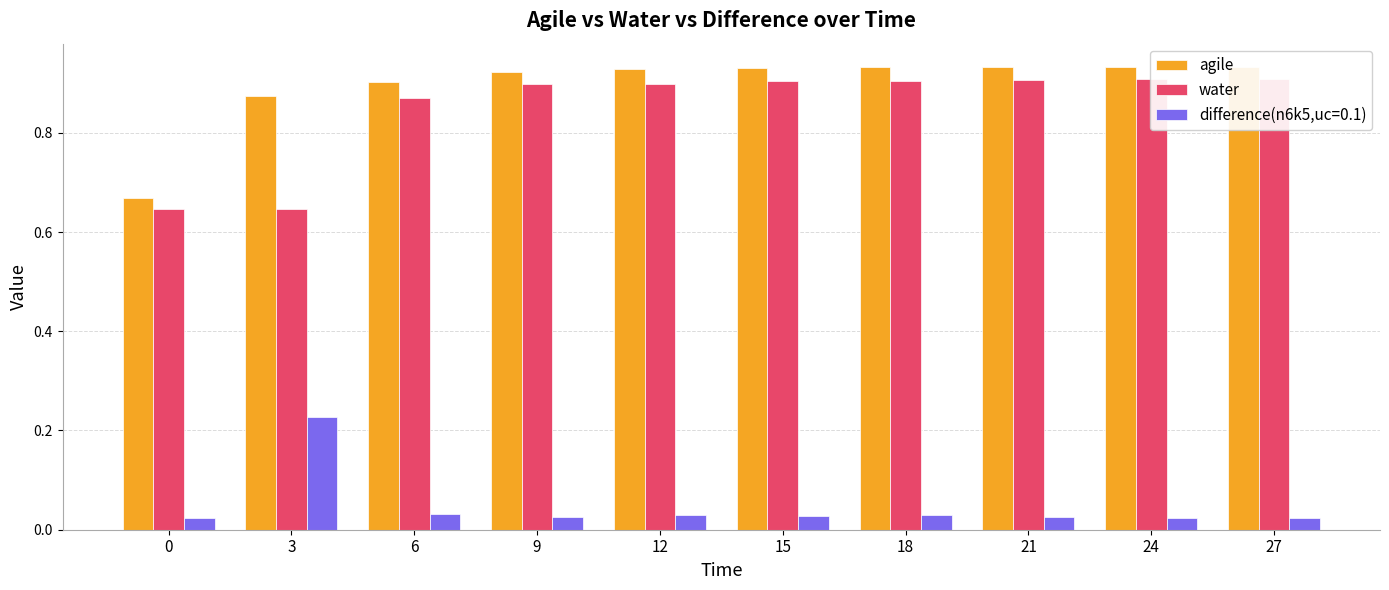

Between 6 and 27, which series saw the biggest shift?

water